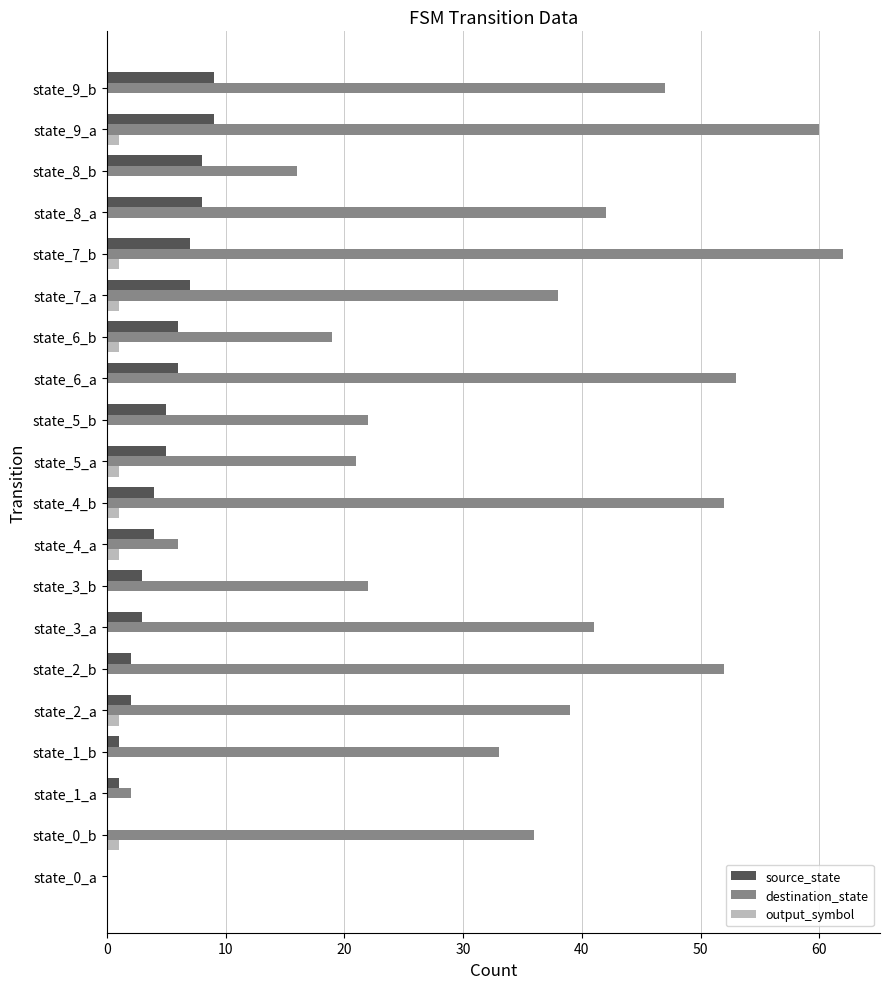

The value of source_state at state_6_b is 10. True or false?

False